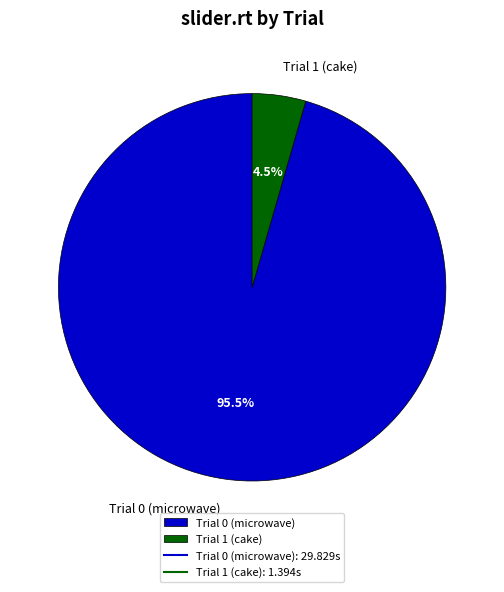

Count the number of slices in the pie.

2